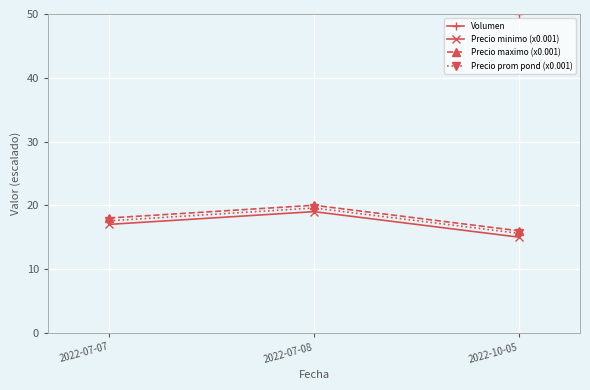

What is the value of the Precio maximo (x0.001) point at the 2nd from the left?

20.0